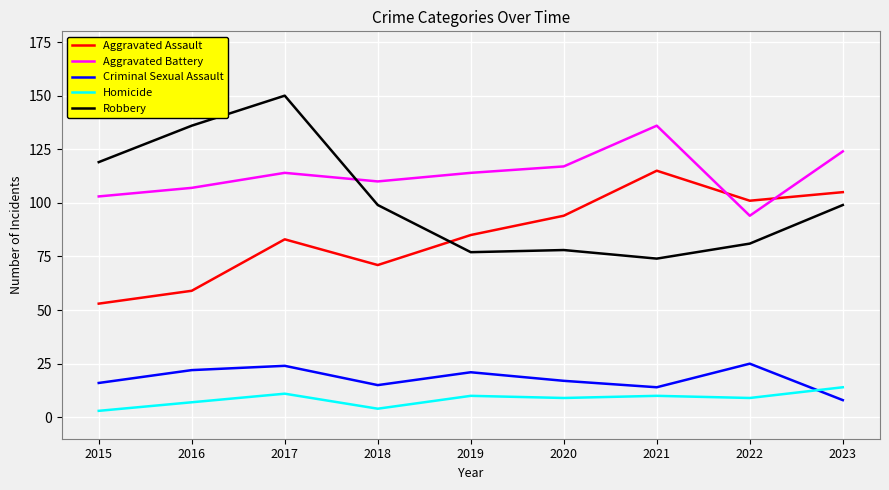

What is the average value of the Robbery series?

101